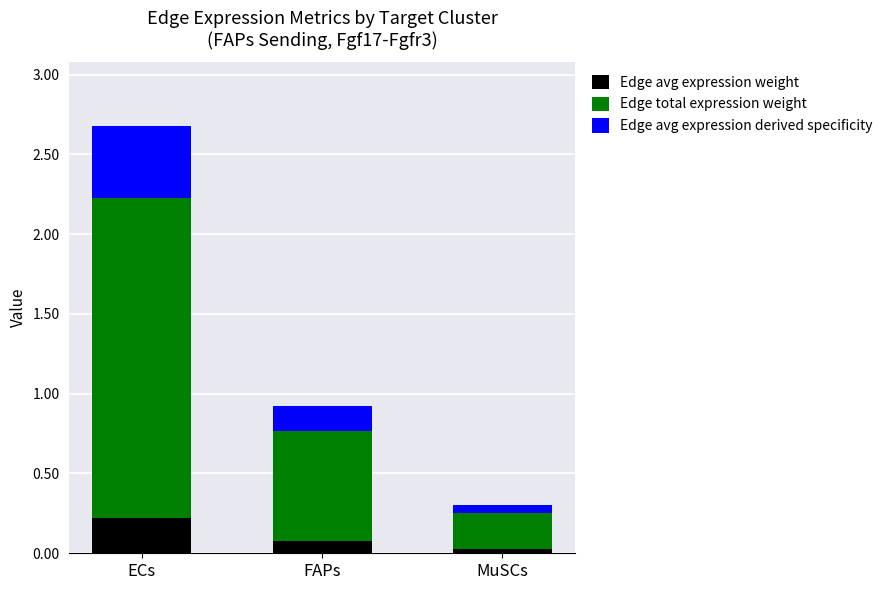

At which category is the sum across all series the highest?

ECs